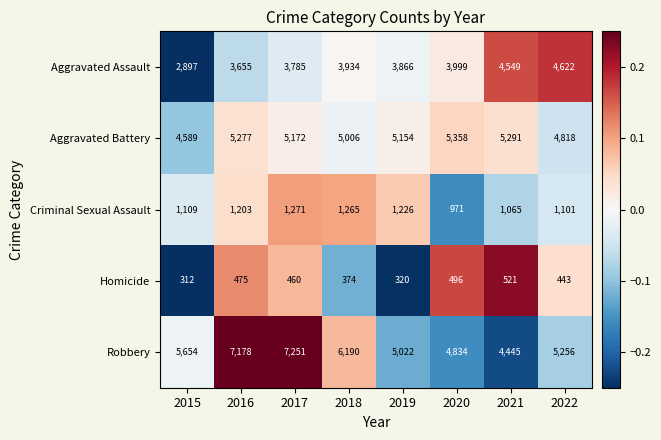

What is the difference between the maximum and minimum values in the Robbery series?

2806